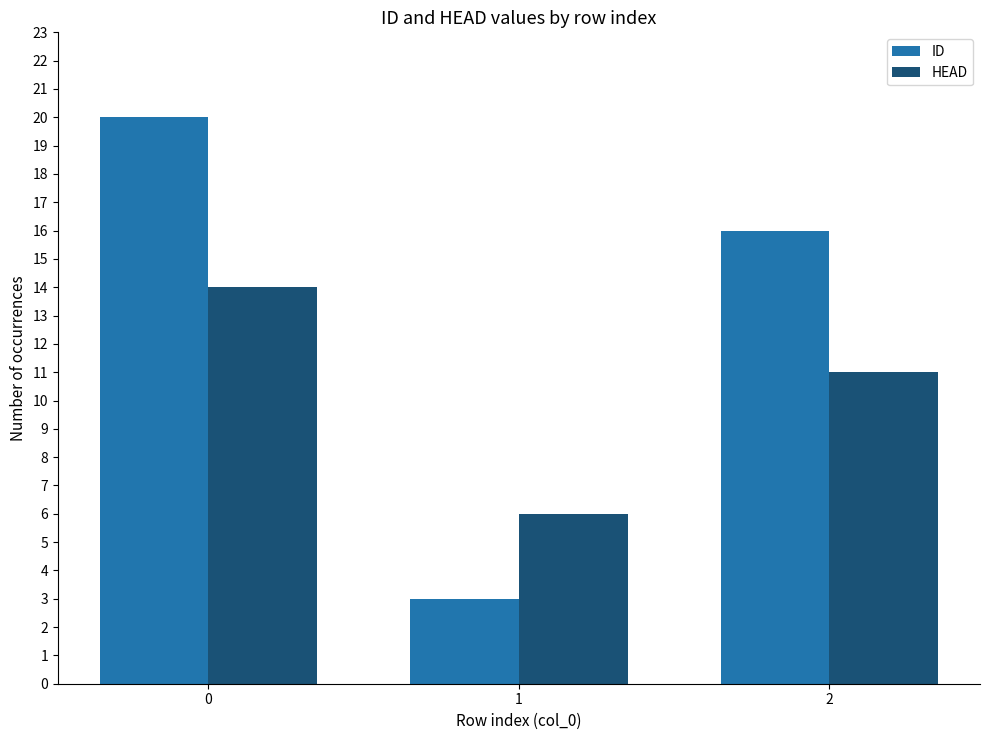

What is the difference between the highest and lowest values at 1?

3